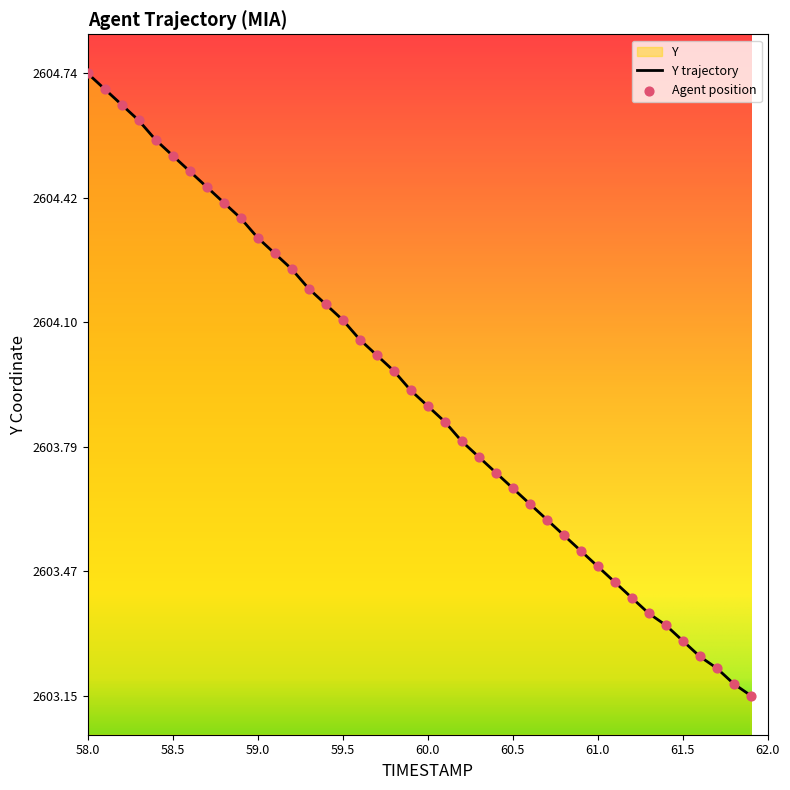

At which category does the chart reach its peak across all series?

58.0